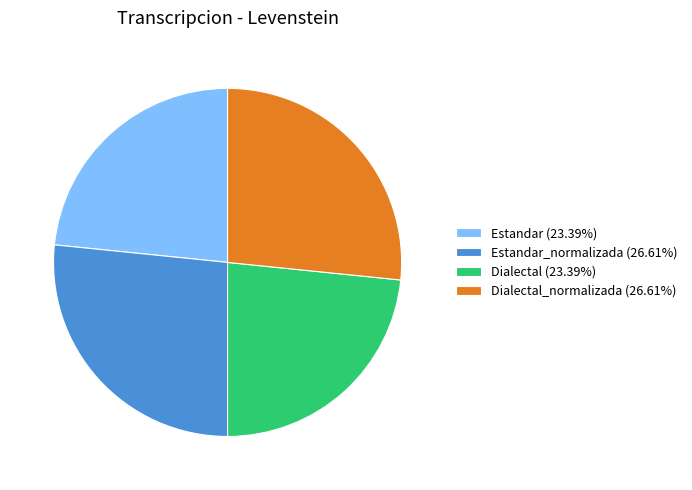

Approximately how many times larger is the value at Dialectal_normalizada (26.61%) compared to Dialectal (23.39%)?

1.1